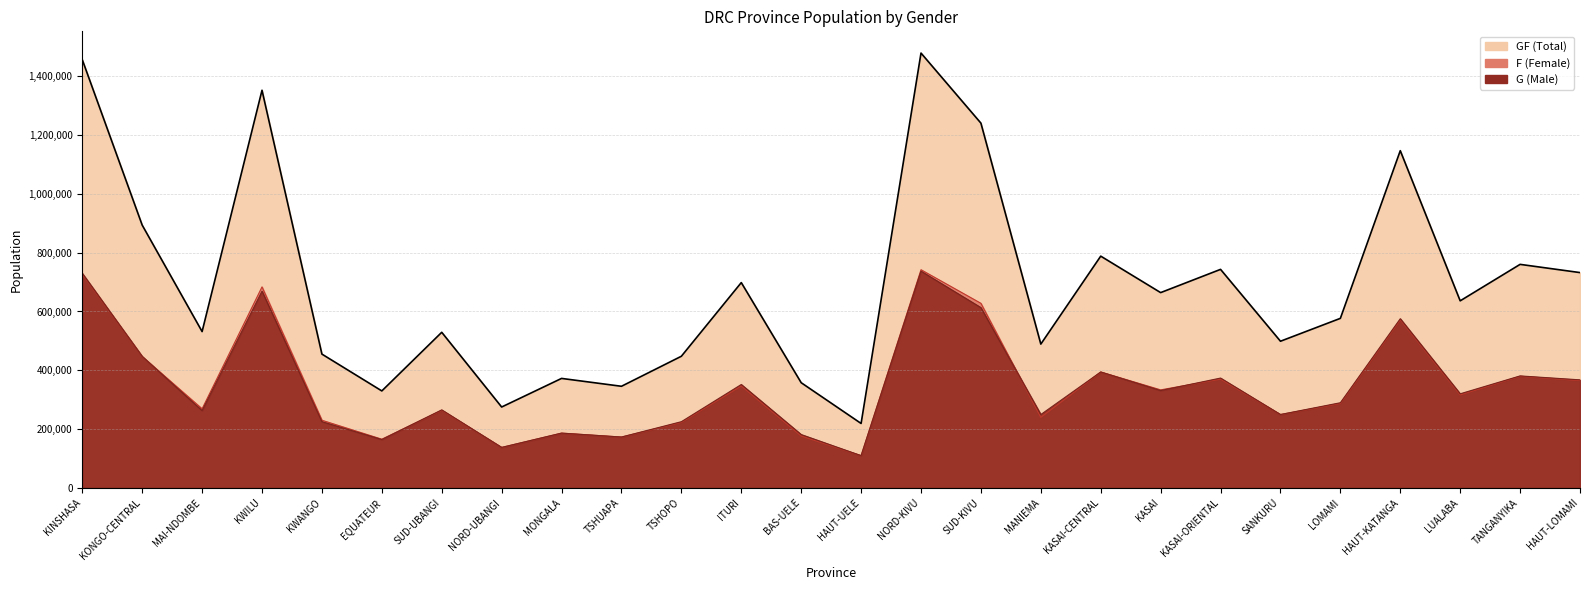

Rank the series by their maximum value, from lowest to highest.

G, F, GF